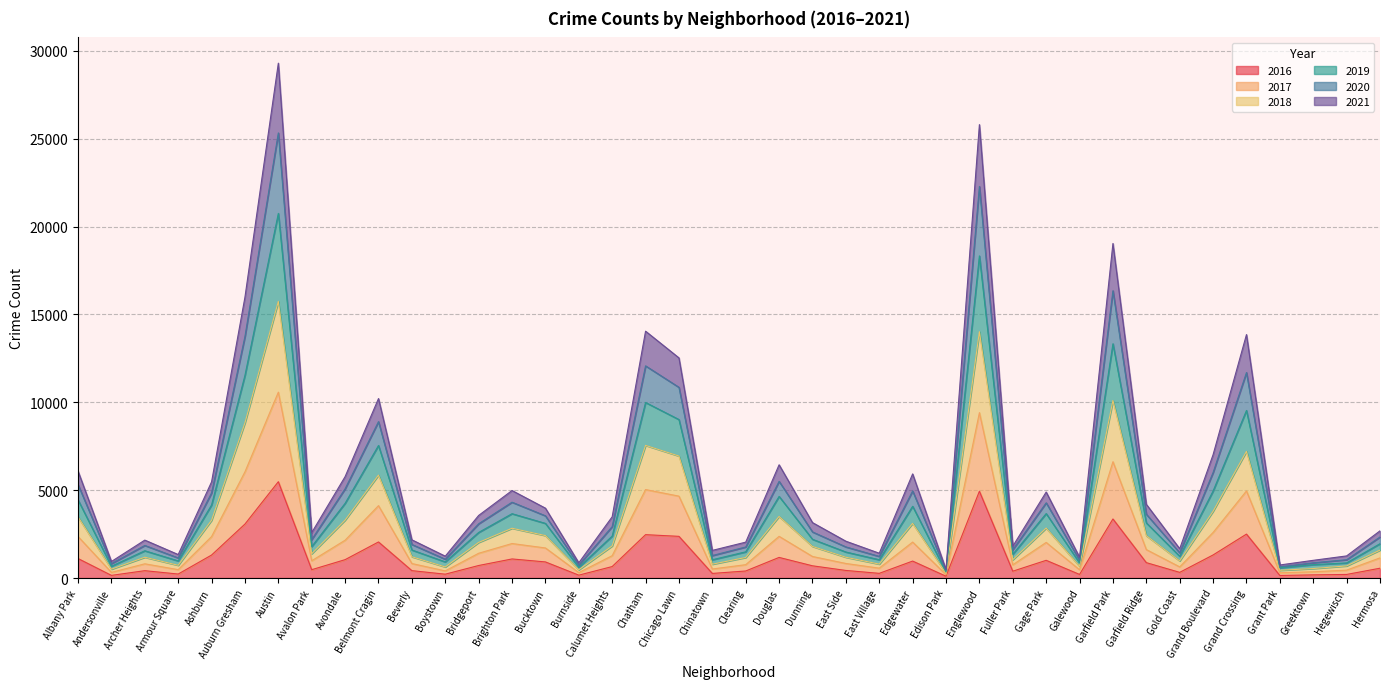

Reading left to right, extract all data points from this chart.

2017: Albany Park=2362	Andersonville=322	Archer Heights=810	Armour Square=478	Ashburn=2361	Auburn Gresham=6044	Austin=10576	Avalon Park=984	Avondale=2153	Belmont Cragin=4119	Beverly=825	Boystown=407	Bridgeport=1410	Brighton Park=1964	Bucktown=1712	Burnside=309	Calumet Heights=1273	Chatham=5034	Chicago Lawn=4660	Chinatown=515	Clearing=761	Douglas=2373	Dunning=1227	East Side=829	East Village=563	Edgewater=2047	Edison Park=190	Englewood=9411	Fuller Park=754	Gage Park=2027	Galewood=470	Garfield Park=6618	Garfield Ridge=1619	Gold Coast=634	Grand Boulevard=2594	Grand Crossing=4956	Grant Park=300	Greektown=356	Hegewisch=450	Hermosa=1147
2019: Albany Park=6084	Andersonville=941	Archer Heights=2158	Armour Square=1337	Ashburn=5472	Auburn Gresham=15982	Austin=29295	Avalon Park=2585	Avondale=5770	Belmont Cragin=10212	Beverly=2175	Boystown=1244	Bridgeport=3561	Brighton Park=4979	Bucktown=3976	Burnside=867	Calumet Heights=3485	Chatham=14045	Chicago Lawn=12526	Chinatown=1573	Clearing=2042	Douglas=6444	Dunning=3154	East Side=2096	East Village=1412	Edgewater=5925	Edison Park=479	Englewood=25798	Fuller Park=1810	Gage Park=4893	Galewood=1184	Garfield Park=19035	Garfield Ridge=4195	Gold Coast=1668	Grand Boulevard=7019	Grand Crossing=13852	Grant Park=743	Greektown=1008	Hegewisch=1259	Hermosa=2686
2021: Albany Park=5317	Andersonville=818	Archer Heights=1855	Armour Square=1144	Ashburn=4843	Auburn Gresham=13745	Austin=25325	Avalon Park=2190	Avondale=5078	Belmont Cragin=8900	Beverly=1911	Boystown=1071	Bridgeport=3087	Brighton Park=4315	Bucktown=3541	Burnside=737	Calumet Heights=2926	Chatham=12072	Chicago Lawn=10851	Chinatown=1280	Clearing=1768	Douglas=5501	Dunning=2624	East Side=1771	East Village=1232	Edgewater=4955	Edison Park=417	Englewood=22280	Fuller Park=1610	Gage Park=4280	Galewood=1014	Garfield Park=16347	Garfield Ridge=3630	Gold Coast=1435	Grand Boulevard=6004	Grand Crossing=11692	Grant Park=639	Greektown=868	Hegewisch=1042	Hermosa=2336
2020: Albany Park=4447	Andersonville=671	Archer Heights=1552	Armour Square=975	Ashburn=4157	Auburn Gresham=11532	Austin=20747	Avalon Park=1790	Avondale=4252	Belmont Cragin=7542	Beverly=1596	Boystown=918	Bridgeport=2594	Brighton Park=3661	Bucktown=3110	Burnside=611	Calumet Heights=2388	Chatham=9988	Chicago Lawn=9017	Chinatown=1041	Clearing=1492	Douglas=4644	Dunning=2205	East Side=1481	East Village=1041	Edgewater=4082	Edison Park=342	Englewood=18328	Fuller Park=1351	Gage Park=3668	Galewood=860	Garfield Park=13329	Garfield Ridge=3137	Gold Coast=1237	Grand Boulevard=4952	Grand Crossing=9534	Grant Park=579	Greektown=761	Hegewisch=861	Hermosa=1954
2018: Albany Park=3479	Andersonville=505	Archer Heights=1184	Armour Square=726	Ashburn=3285	Auburn Gresham=8831	Austin=15739	Avalon Park=1385	Avondale=3295	Belmont Cragin=5855	Beverly=1211	Boystown=631	Bridgeport=2026	Brighton Park=2833	Bucktown=2416	Burnside=469	Calumet Heights=1827	Chatham=7547	Chicago Lawn=6941	Chinatown=788	Clearing=1170	Douglas=3504	Dunning=1798	East Side=1183	East Village=793	Edgewater=3110	Edison Park=265	Englewood=14018	Fuller Park=1043	Gage Park=2843	Galewood=671	Garfield Park=10103	Garfield Ridge=2409	Gold Coast=976	Grand Boulevard=3799	Grand Crossing=7206	Grant Park=441	Greektown=541	Hegewisch=690	Hermosa=1589
2016: Albany Park=1110	Andersonville=151	Archer Heights=419	Armour Square=227	Ashburn=1308	Auburn Gresham=3071	Austin=5481	Avalon Park=475	Avondale=1046	Belmont Cragin=2053	Beverly=421	Boystown=219	Bridgeport=713	Brighton Park=1086	Bucktown=917	Burnside=164	Calumet Heights=653	Chatham=2468	Chicago Lawn=2372	Chinatown=262	Clearing=401	Douglas=1173	Dunning=696	East Side=432	East Village=267	Edgewater=965	Edison Park=103	Englewood=4939	Fuller Park=389	Gage Park=1008	Galewood=205	Garfield Park=3361	Garfield Ridge=876	Gold Coast=323	Grand Boulevard=1313	Grand Crossing=2500	Grant Park=146	Greektown=180	Hegewisch=204	Hermosa=559